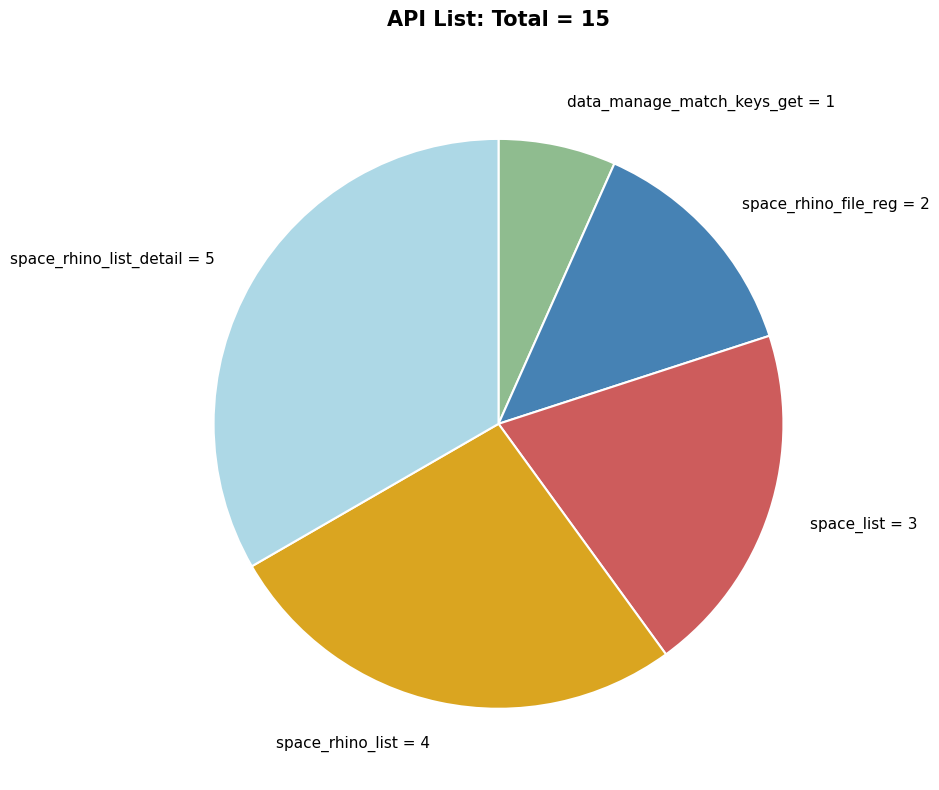

Which slice is the smallest?

data_manage_match_keys_get = 1